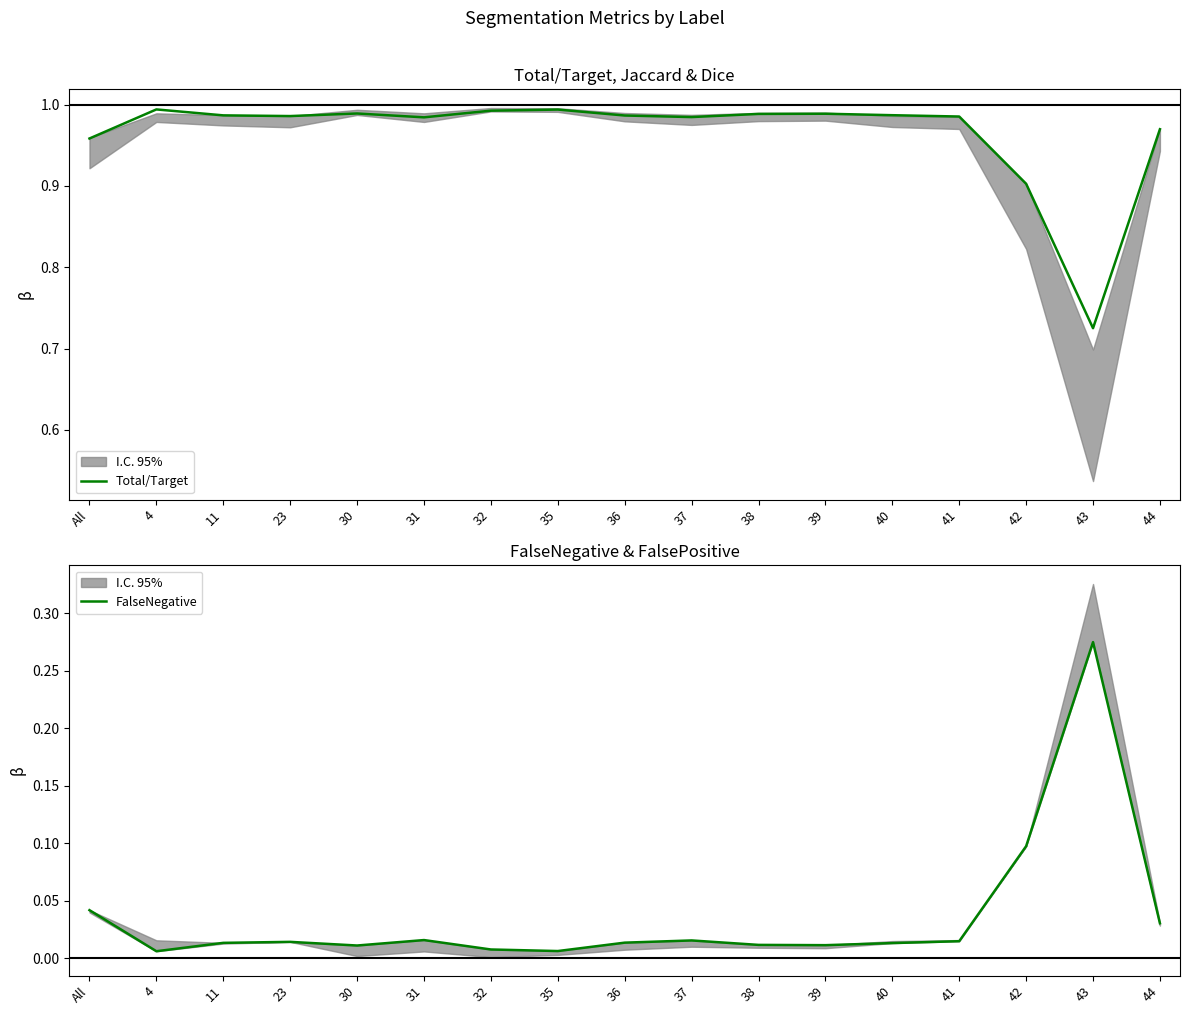

Is the value of Total/Target at 36 greater than the value of FalseNegative at 44?

Yes